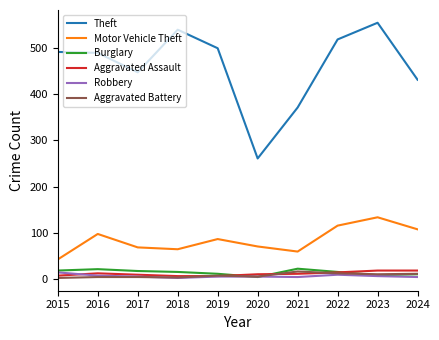

What is the sum of all Motor Vehicle Theft values?

851